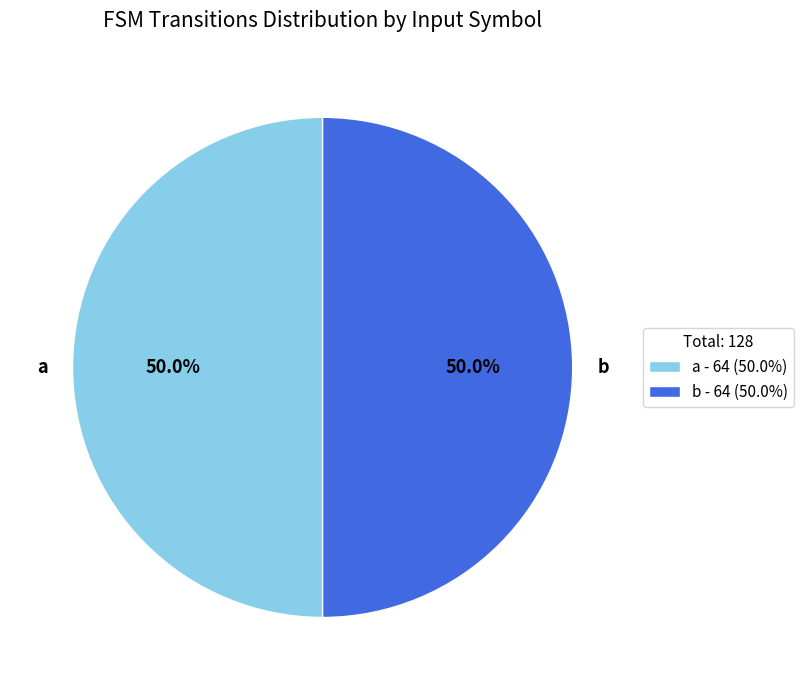

What is the ratio of the value at a to the value at b?

1.0